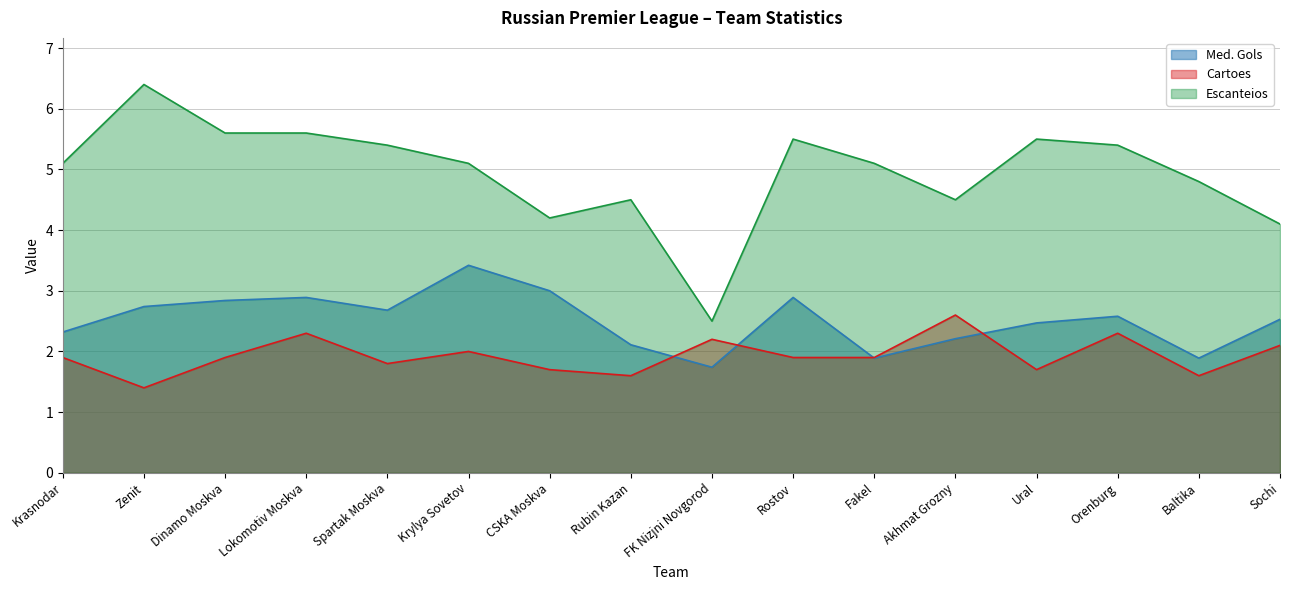

After their last crossing, which series has the higher values: Cartoes or Med. Gols?

Med. Gols